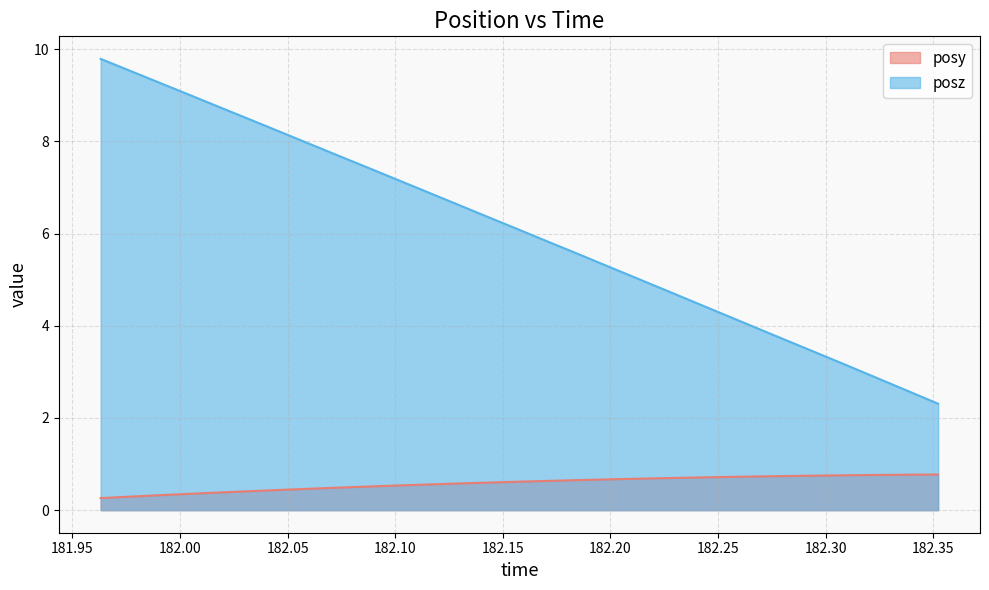

How many lines are shown in the chart?

2